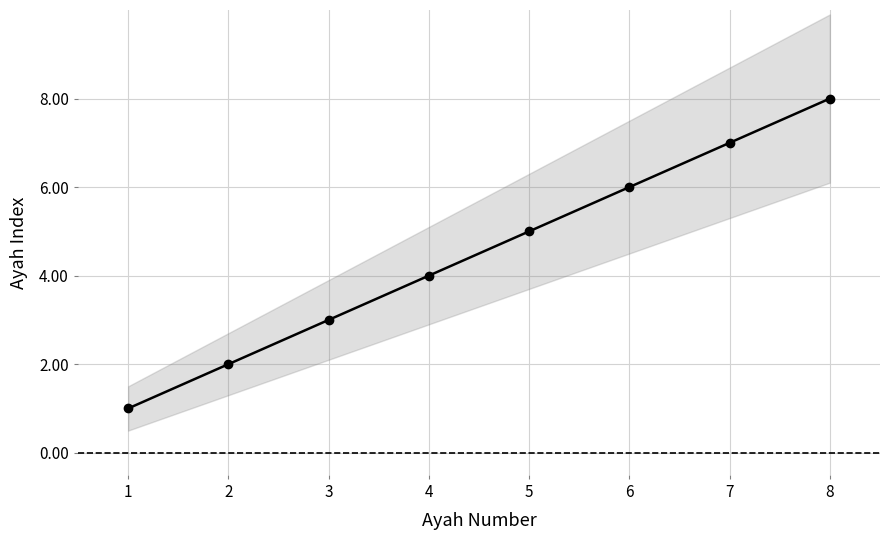

Does the chart have visible grid lines?

Yes